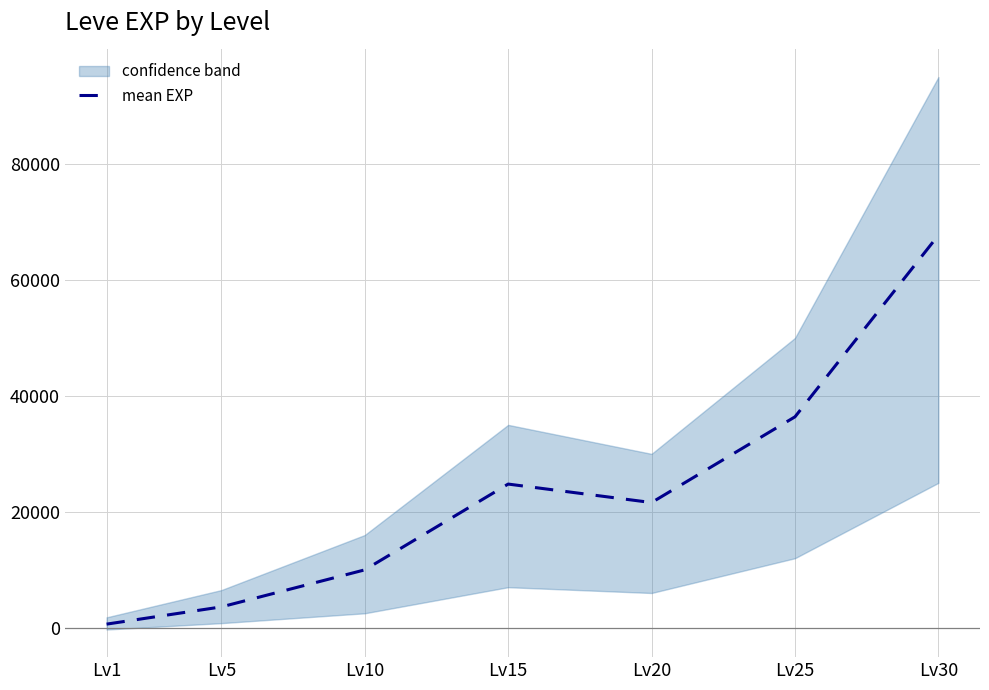

Which has a higher value, Lv10 or Lv30?

Lv30